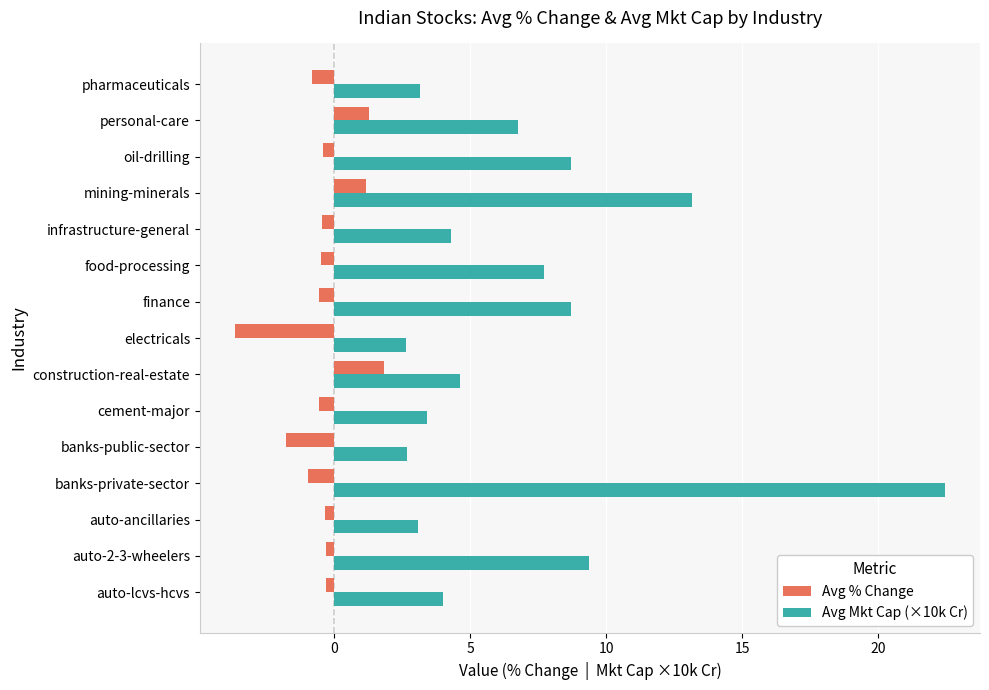

True or false: Avg Mkt Cap (×10k Cr) has a value of 8.7 at banks-private-sector.

False